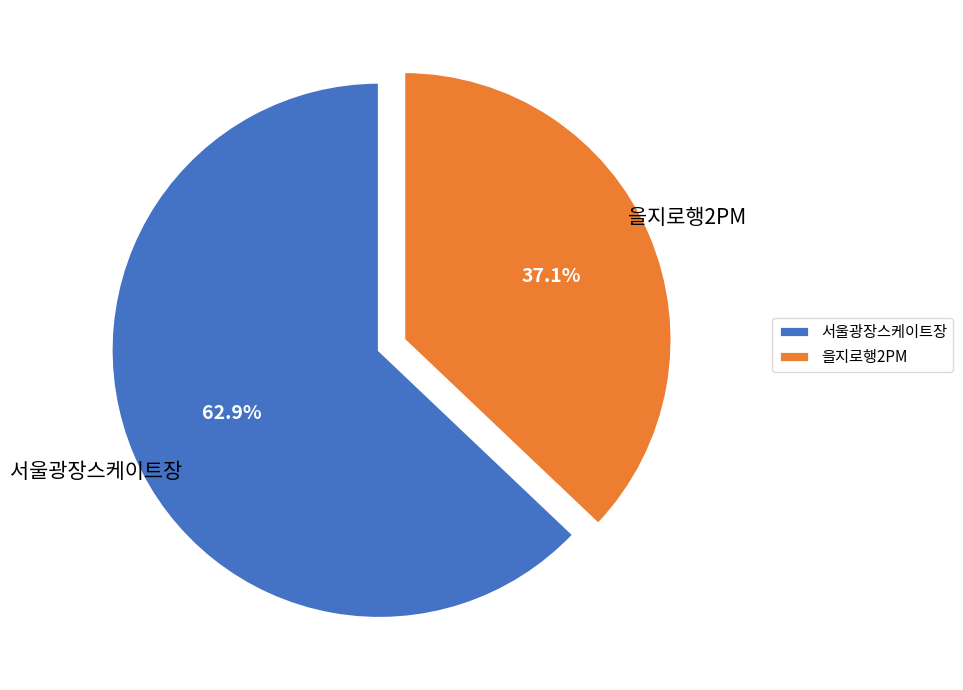

How many slices are in this pie chart?

2